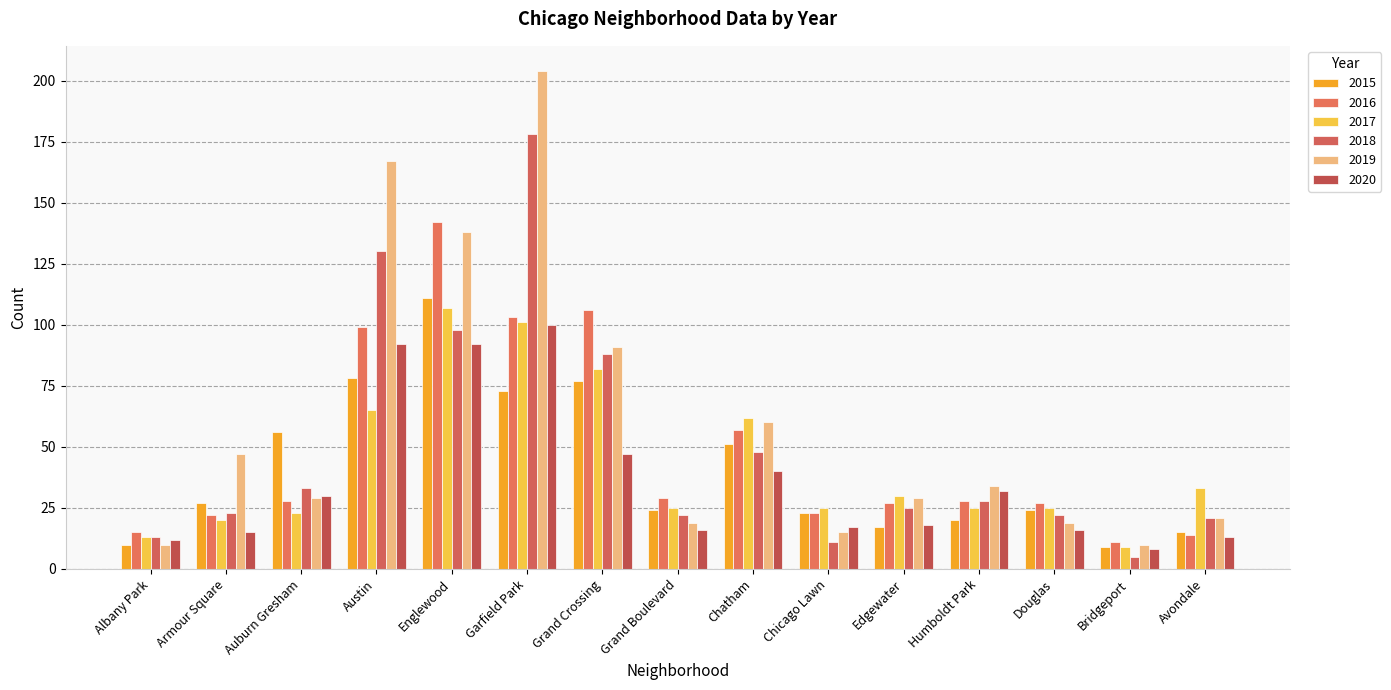

What is the label of the 1st bar from the left?

Albany Park